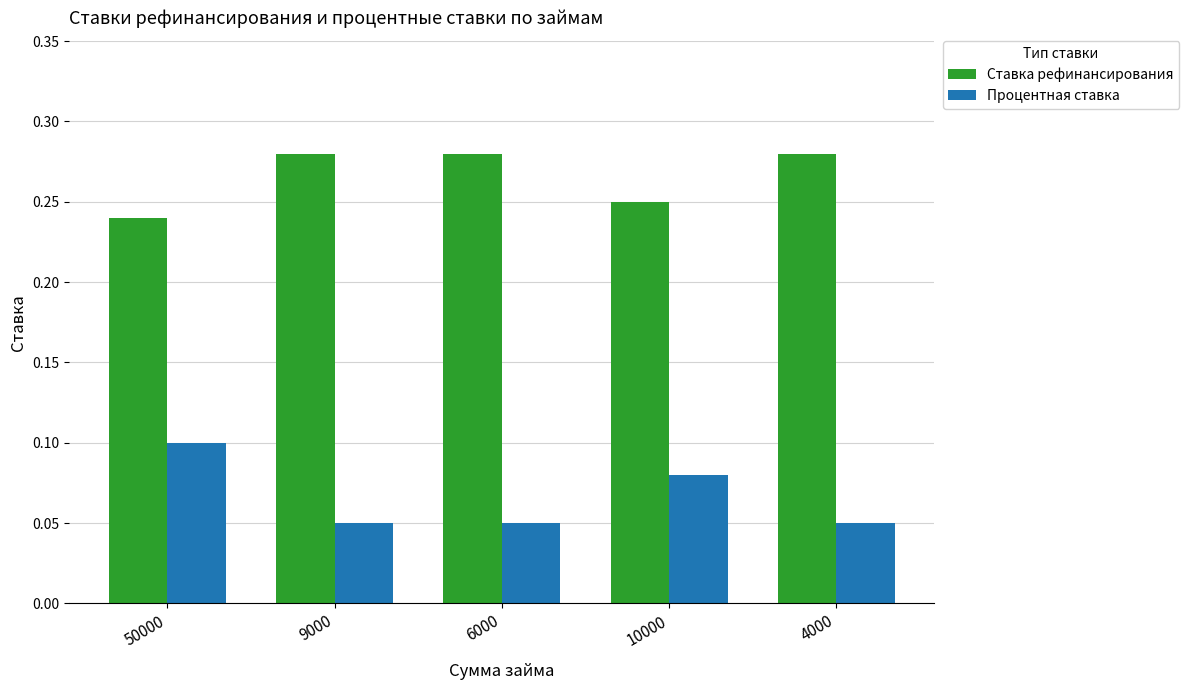

The Ставка рефинансирования series shows 0.4 at 6000. True or false?

False